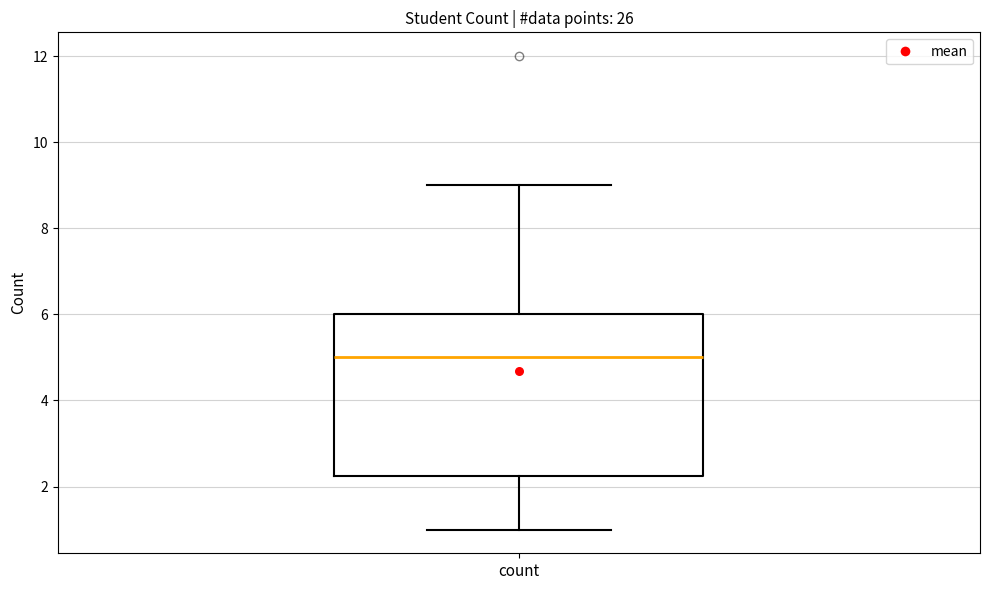

Transcribe this box plot: give where the median line is, the range the box spans, and where the two whiskers end, as read against the y-axis. The values are not printed on the chart, so give them approximately, as read against the axis.

median 5.0, box 2.2 to 6.0, whiskers 1.0 to 9.0